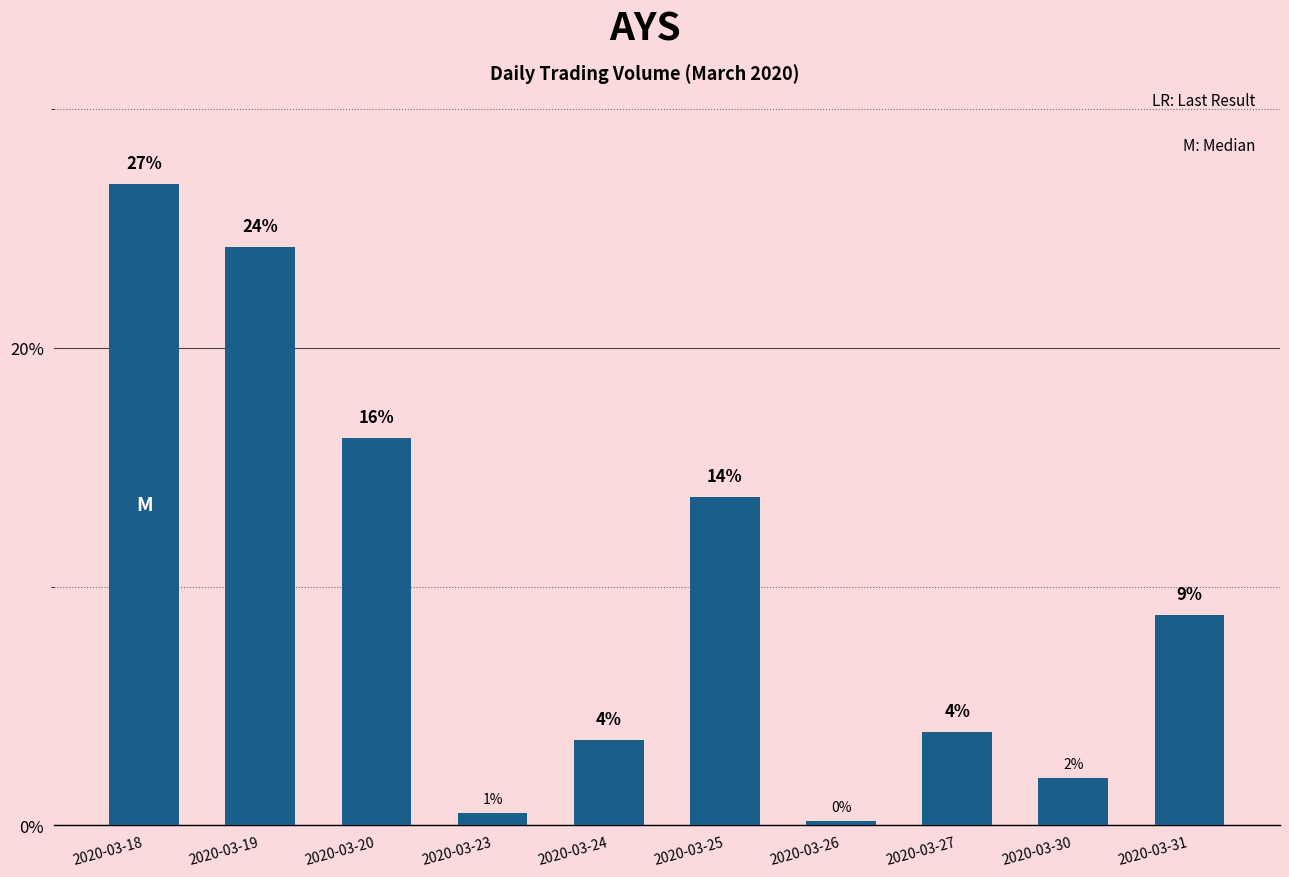

Reading right to left, what are all the values shown in this chart?

8.8	2.0	3.9	0.2	13.8	3.6	0.5	16.2	24.2	26.8